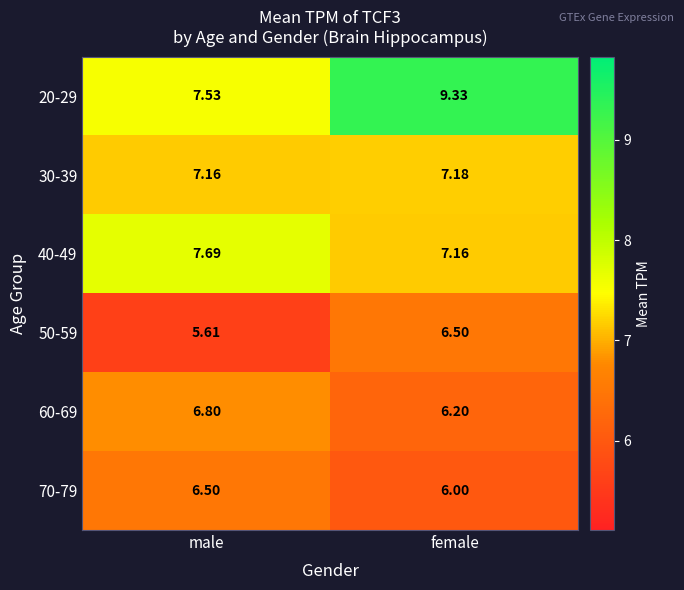

At which category is the sum across all series the highest?

female